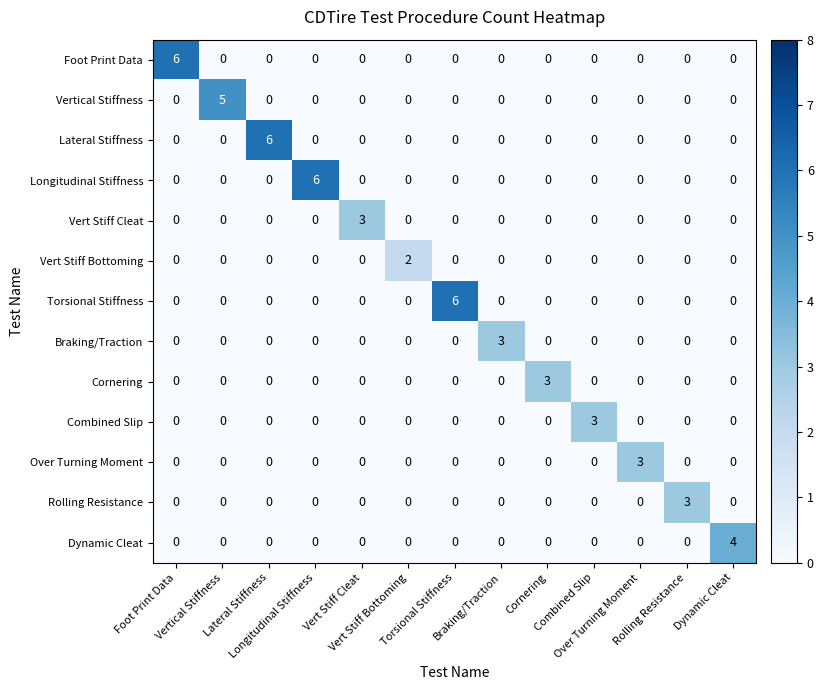

At how many categories does at least one series exceed 1?

13